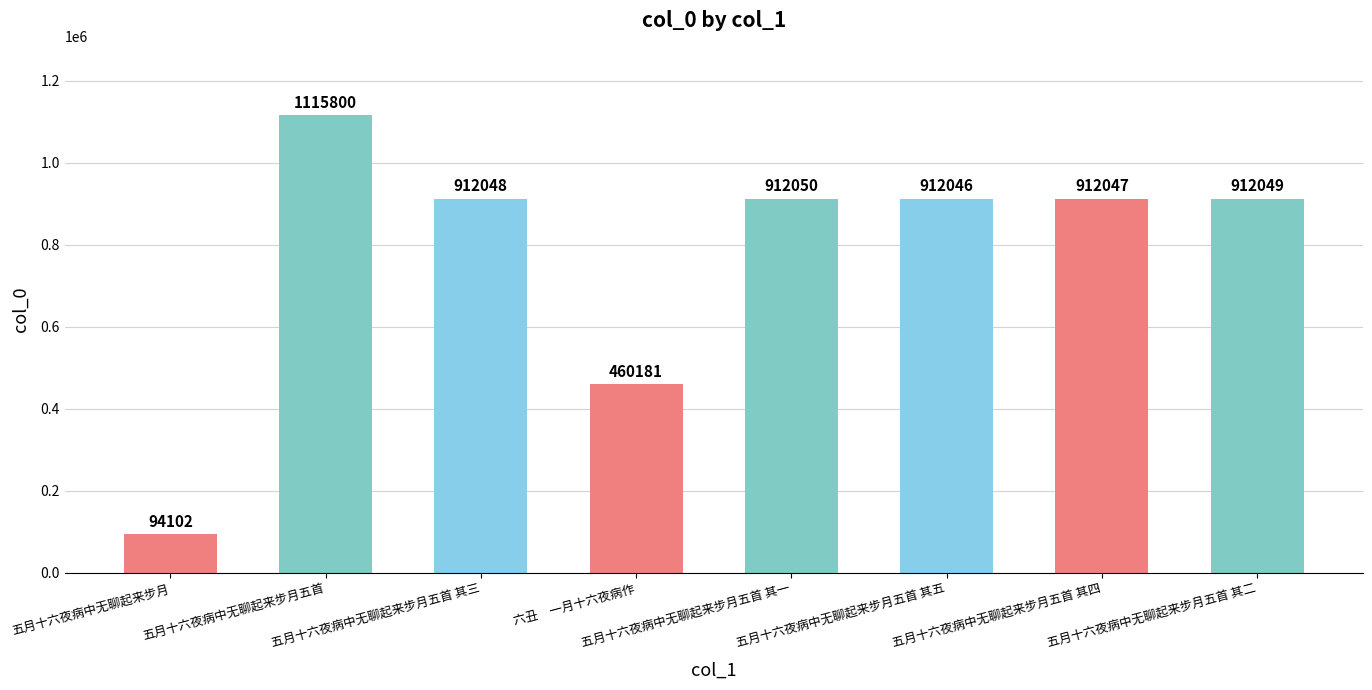

Does the chart contain any negative values?

No